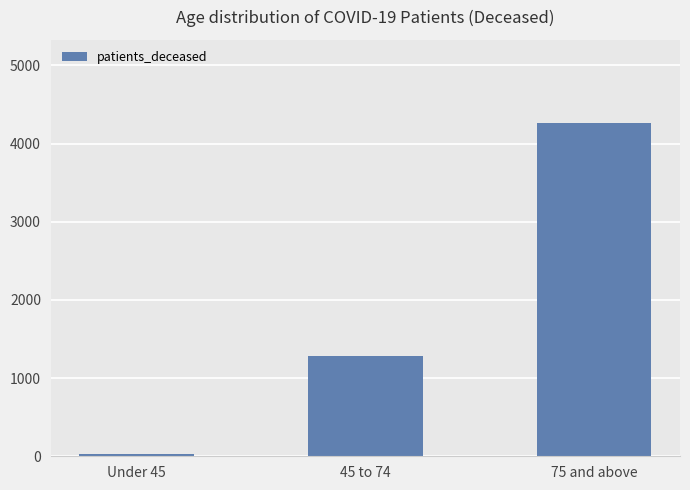

What is the sum of all values?

5571